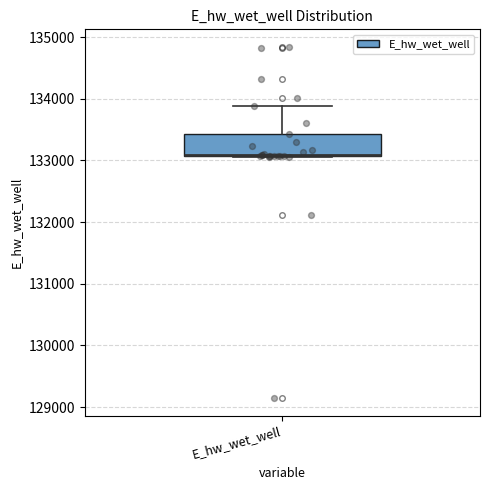

Transcribe this box plot: give where the median line is, the range the box spans, and where the two whiskers end, as read against the y-axis. The values are not printed on the chart, so give them approximately, as read against the axis.

median 133100, box 133100 to 133400, whiskers 133100 to 133900